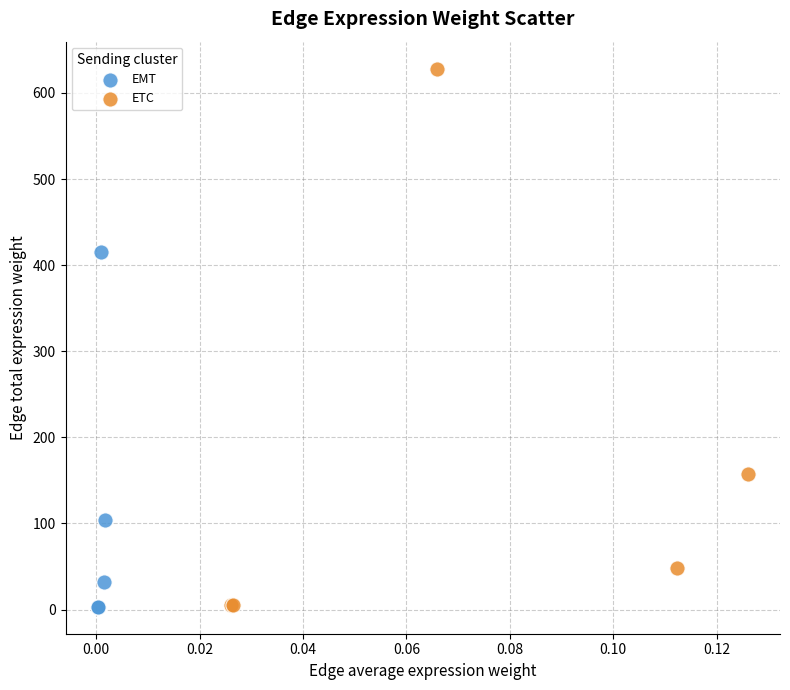

Which series has the widest spread of Y values?

ETC